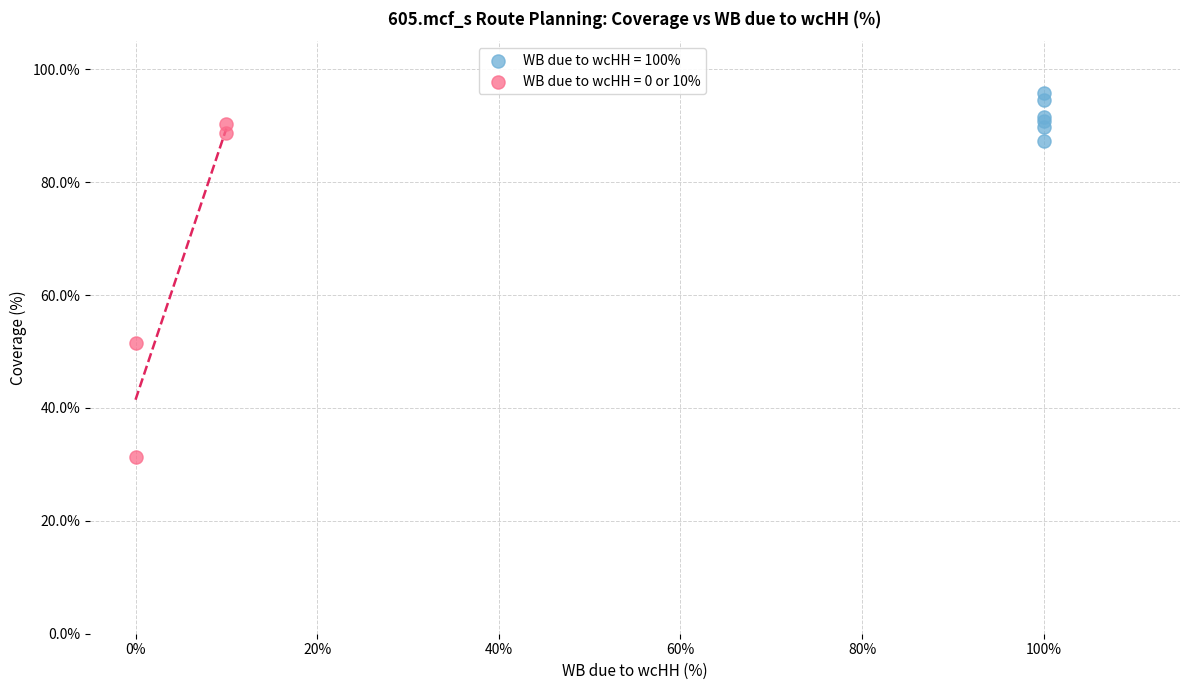

Which series has the widest spread of Y values?

WB due to wcHH = 0 or 10%